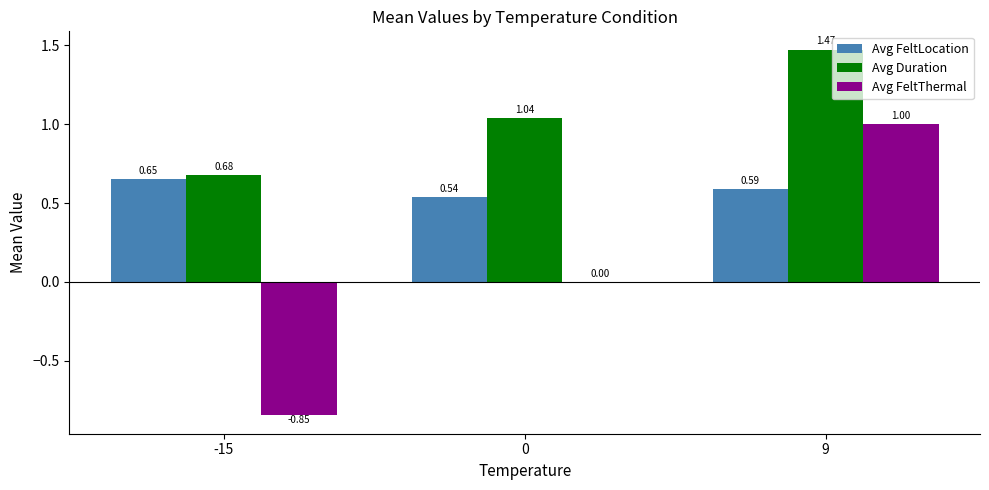

What is the sum of all Avg FeltLocation values?

1.8